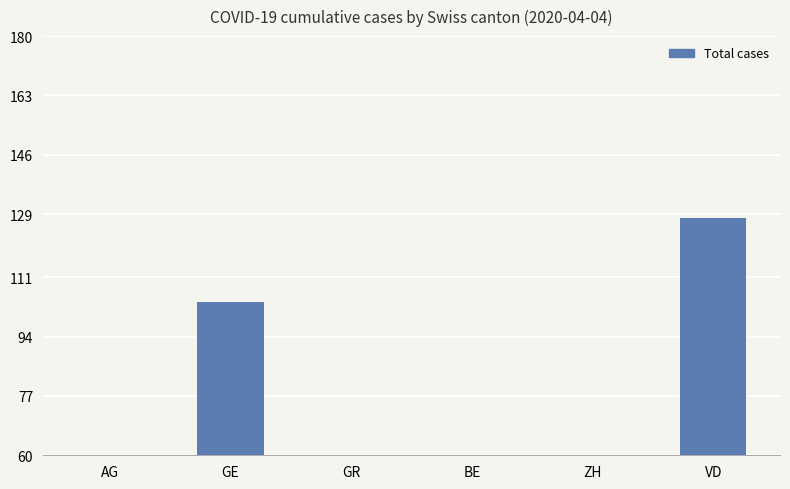

Rank the categories by value from highest to lowest.

VD, GE, ZH, GR, BE, AG